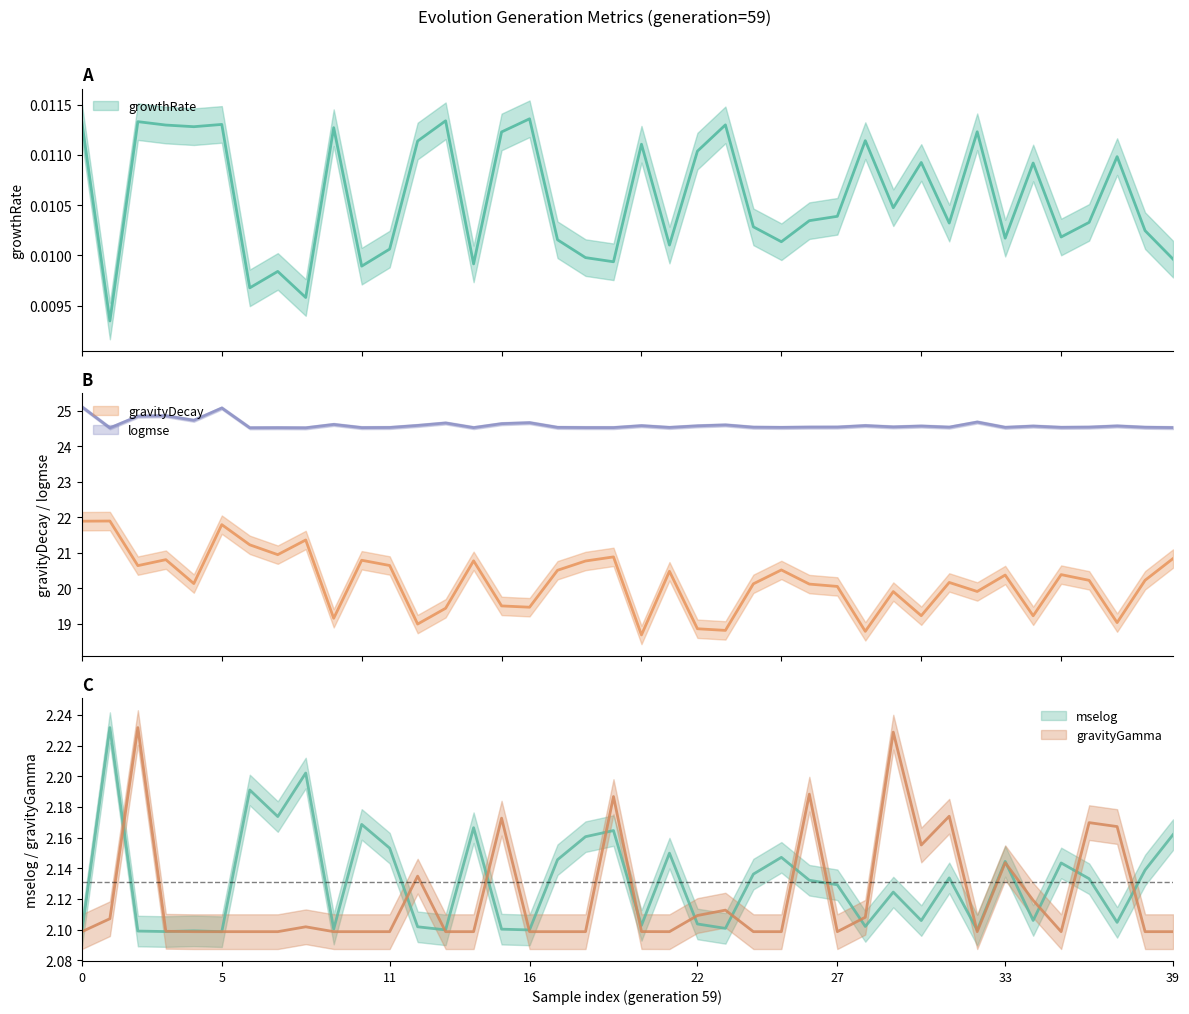

What are all the series names shown in the legend?

growthRate, gravityDecay, logmse, mselog, gravityGamma